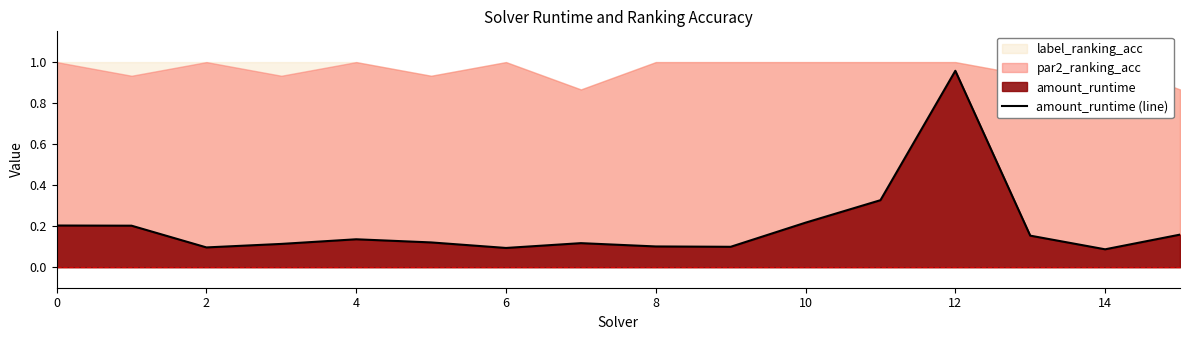

The amount_runtime (line) series shows 0.4 at 0. True or false?

False